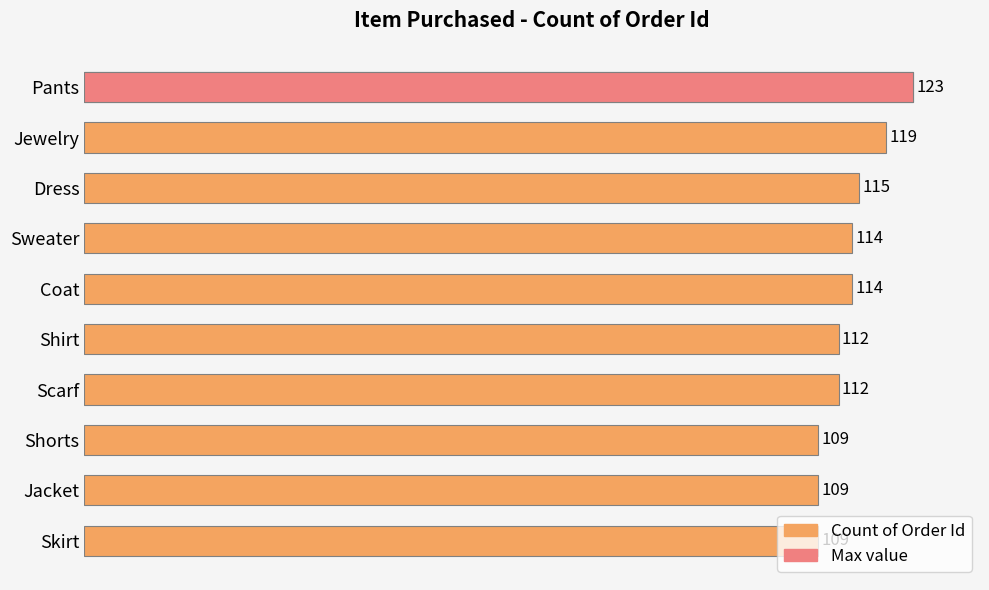

Reading left to right, list all the values displayed in this chart.

123	119	115	114	114	112	112	109	109	109